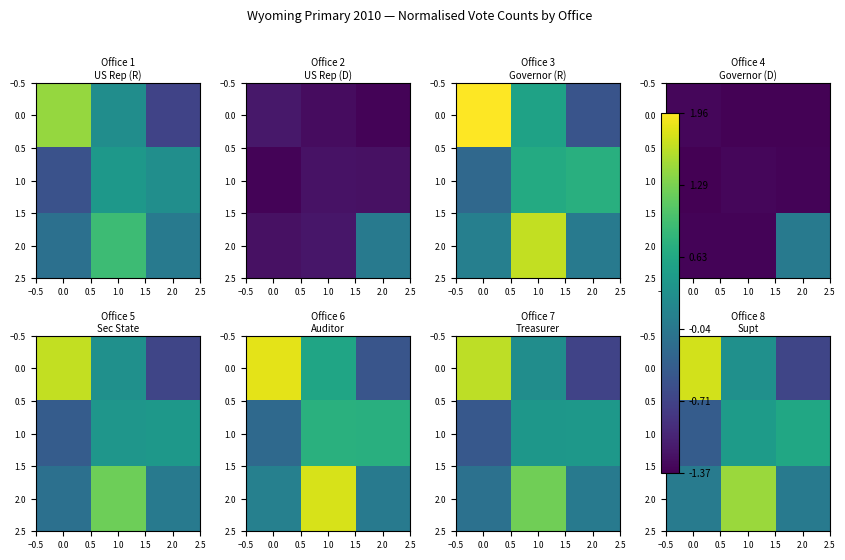

True or false: 1.0 has a value of 0.5 at 1.0.

True